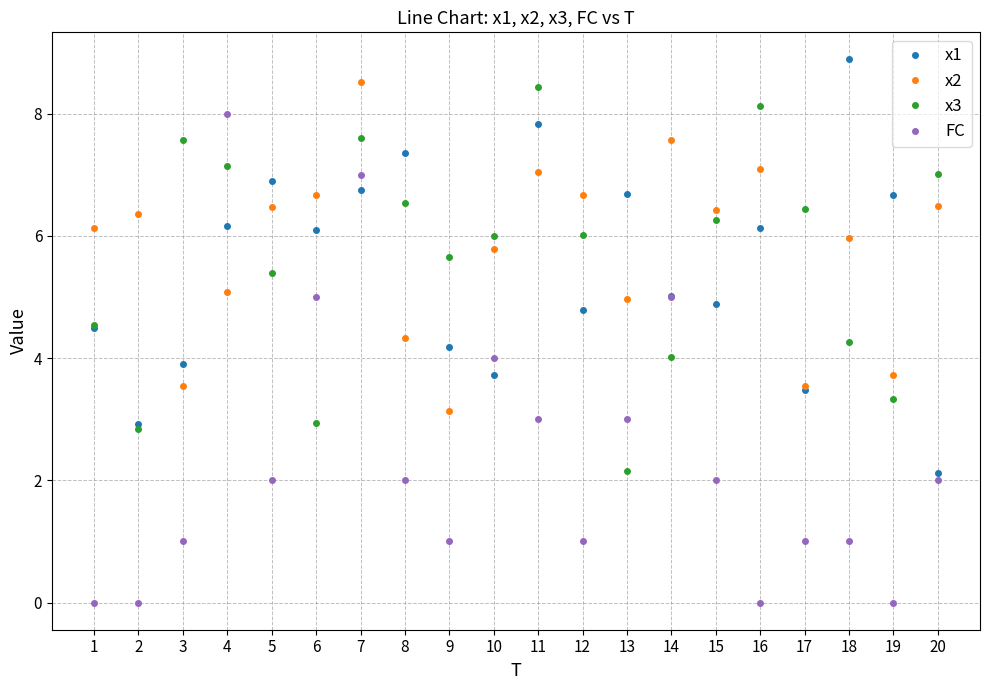

Which series changed the most between 4 and 8?

FC